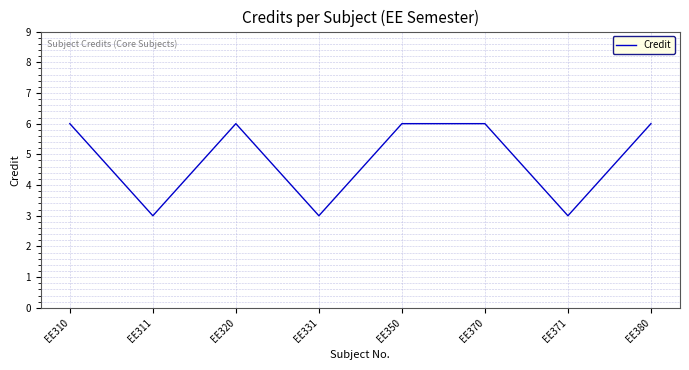

Which has a higher value, EE380 or EE331?

EE380